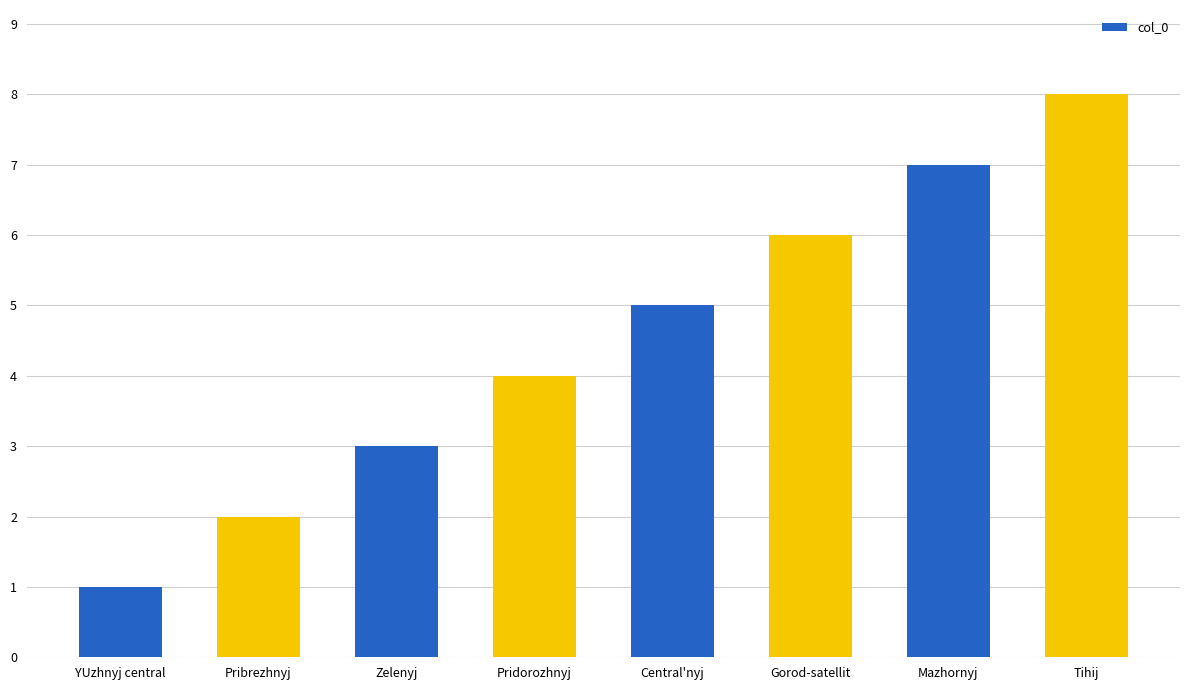

What is the smallest value displayed?

1